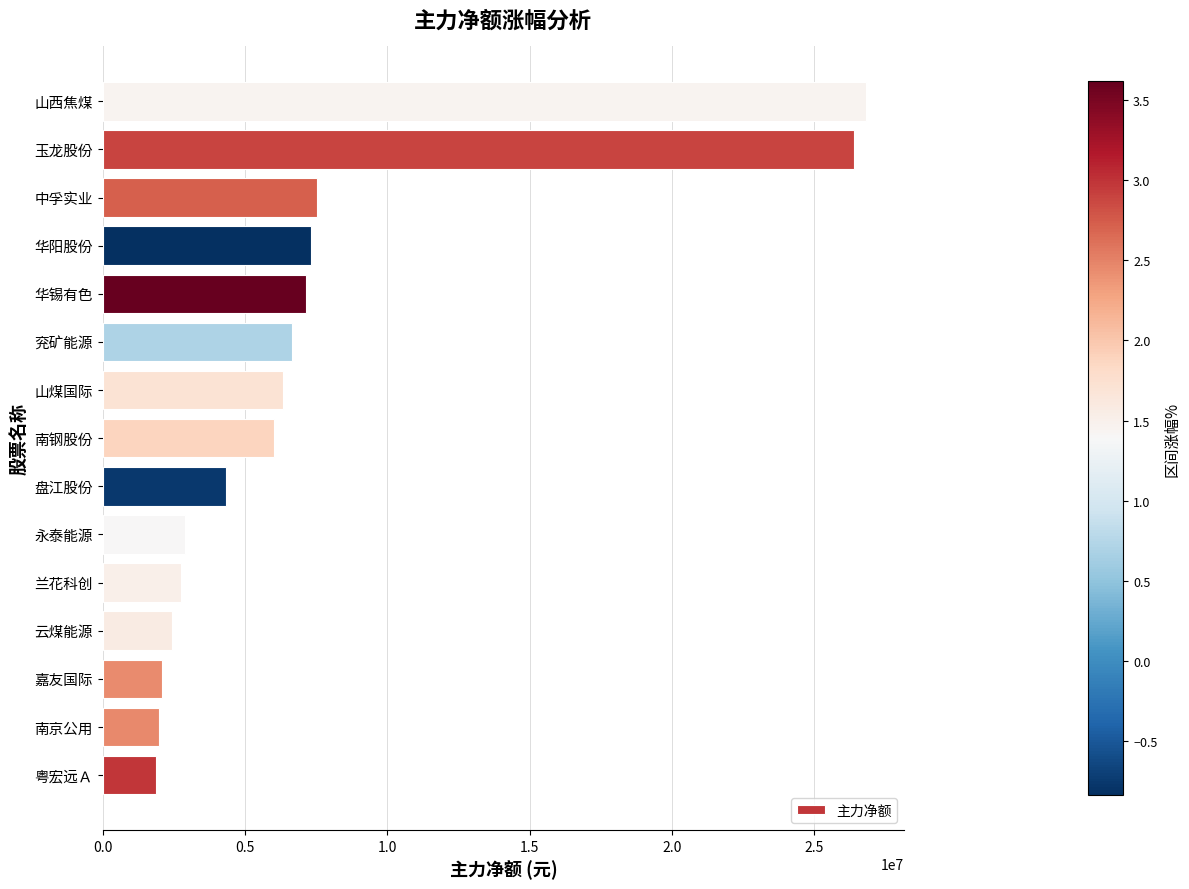

What is the change in value from 中孚实业 to 山西焦煤?

+19287169